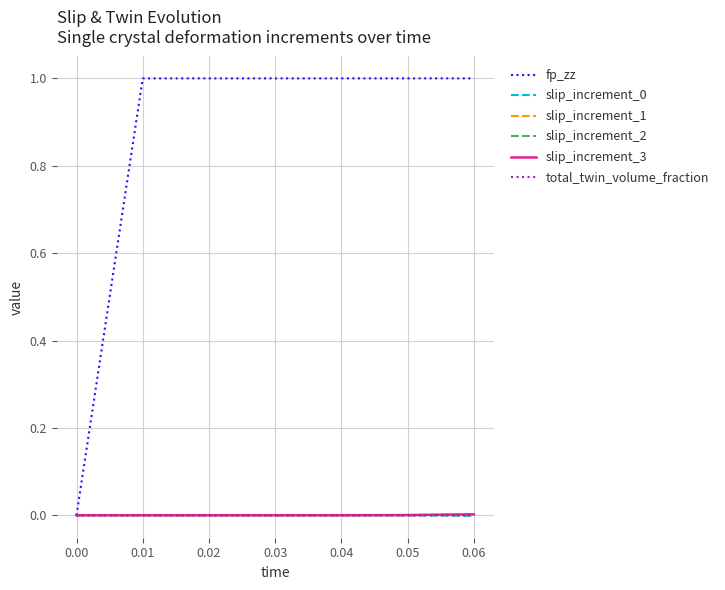

Does the chart display data point markers on the line(s)?

No